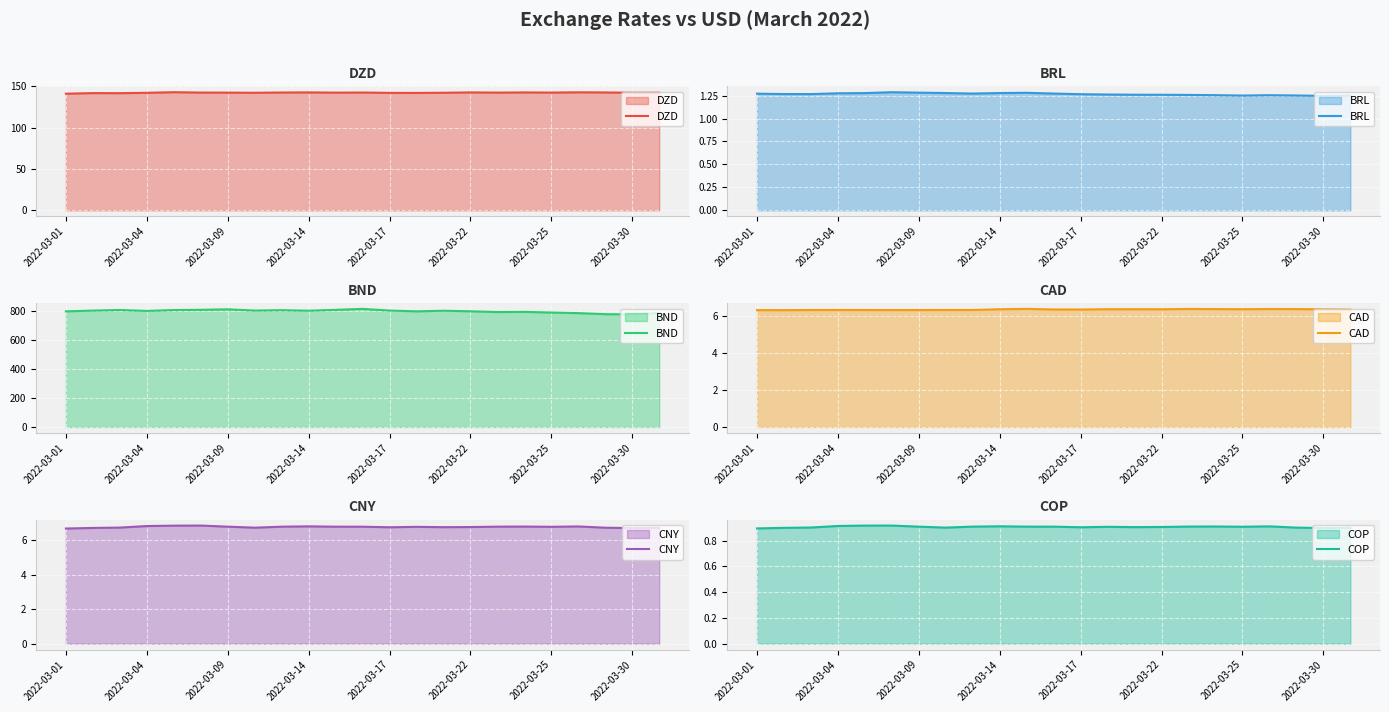

At 13, list the series in order from largest to smallest.

BND, DZD, CNY, CAD, BRL, COP